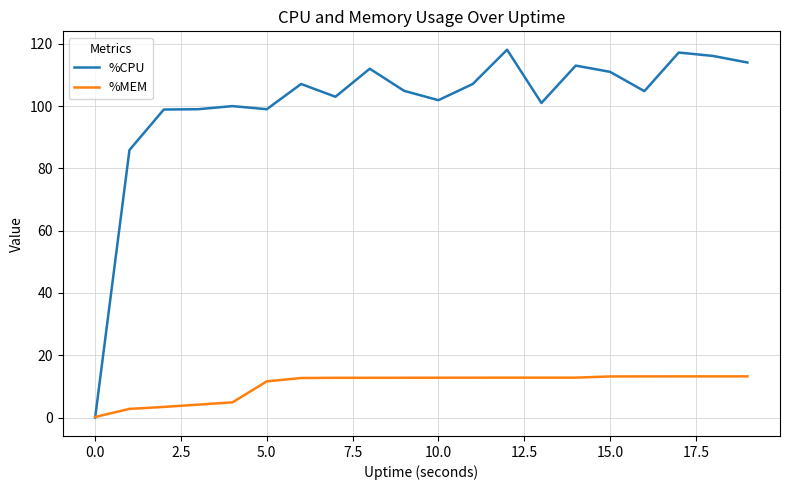

Rank the series by their maximum value, from highest to lowest.

%CPU, %MEM